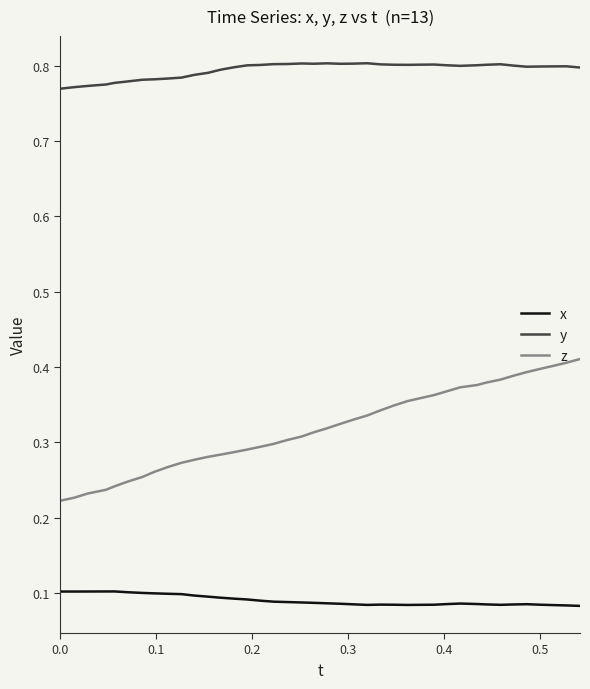

Which series has the largest total across all categories?

y